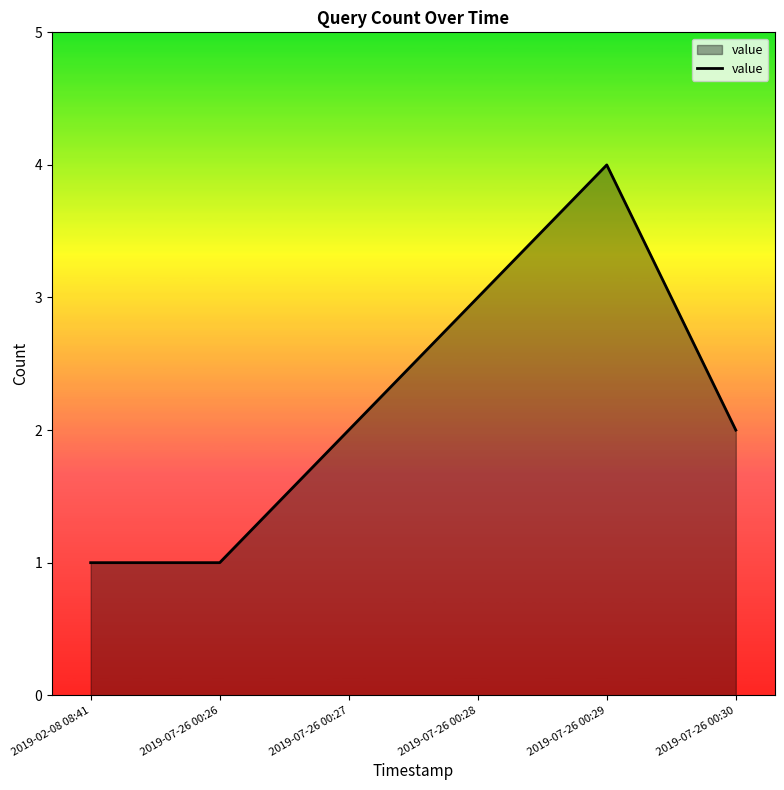

What is the average value?

2